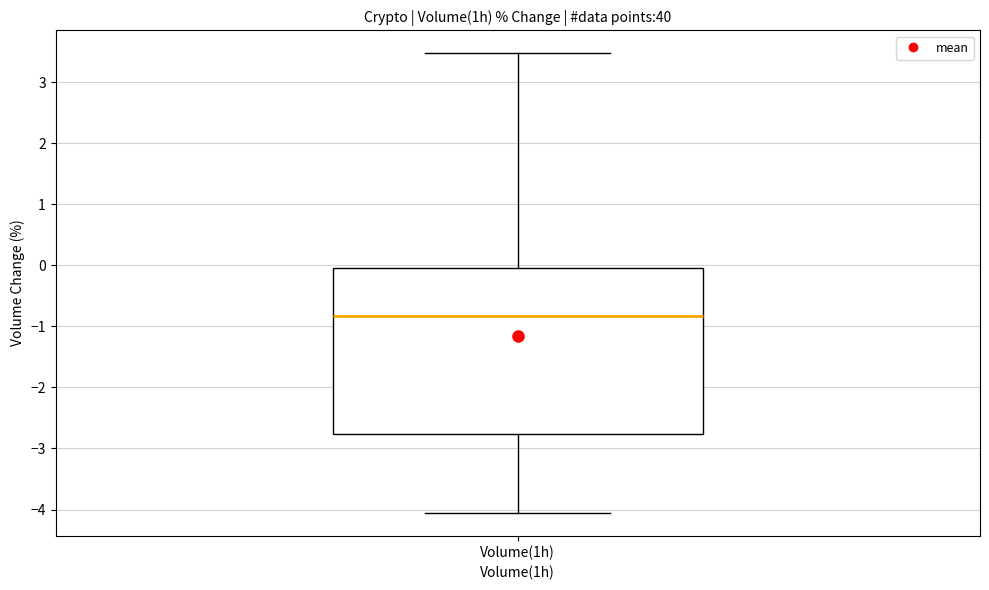

Where is the upper edge of the box for Volume(1h) on the y-axis? The values are not printed on the chart, so give them approximately, as read against the axis.

0.0